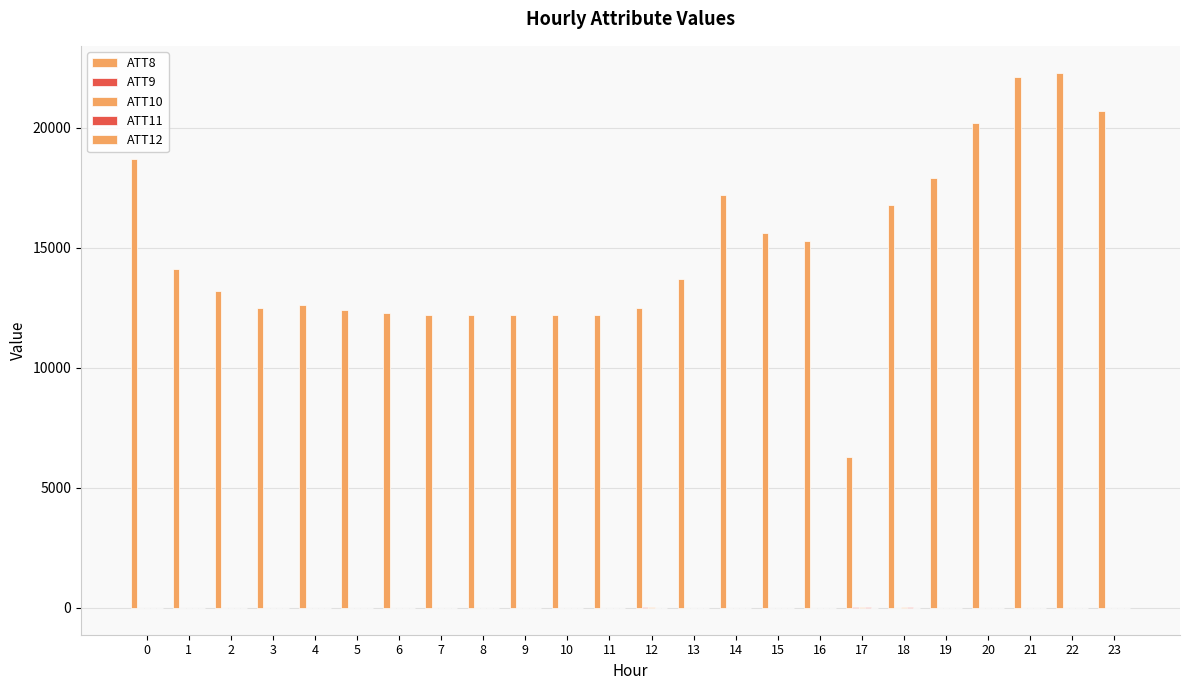

How many categories are shown in the chart?

24